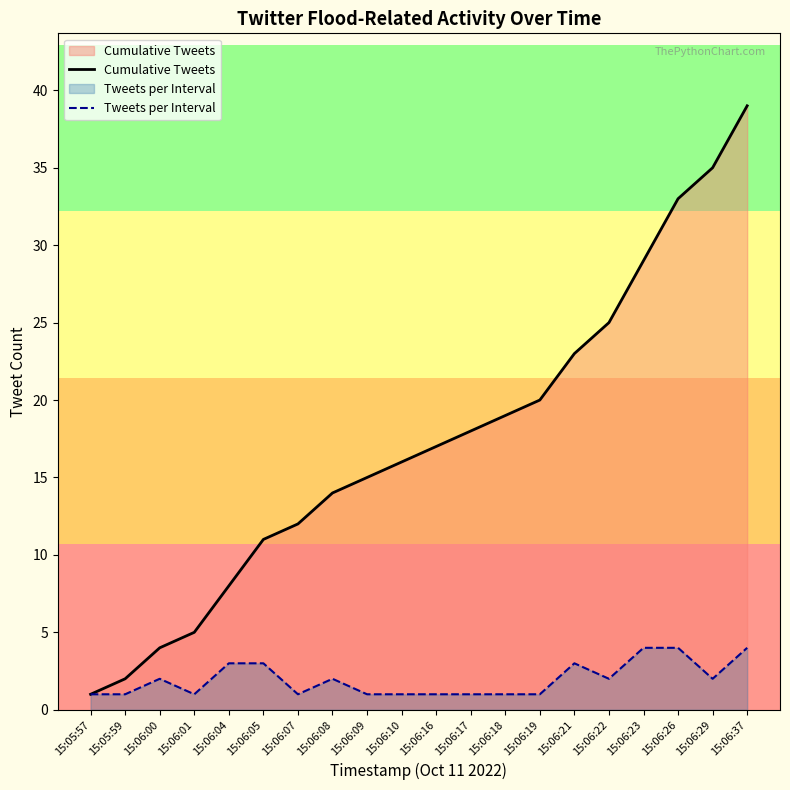

Which series has the widest spread of values?

Cumulative Tweets